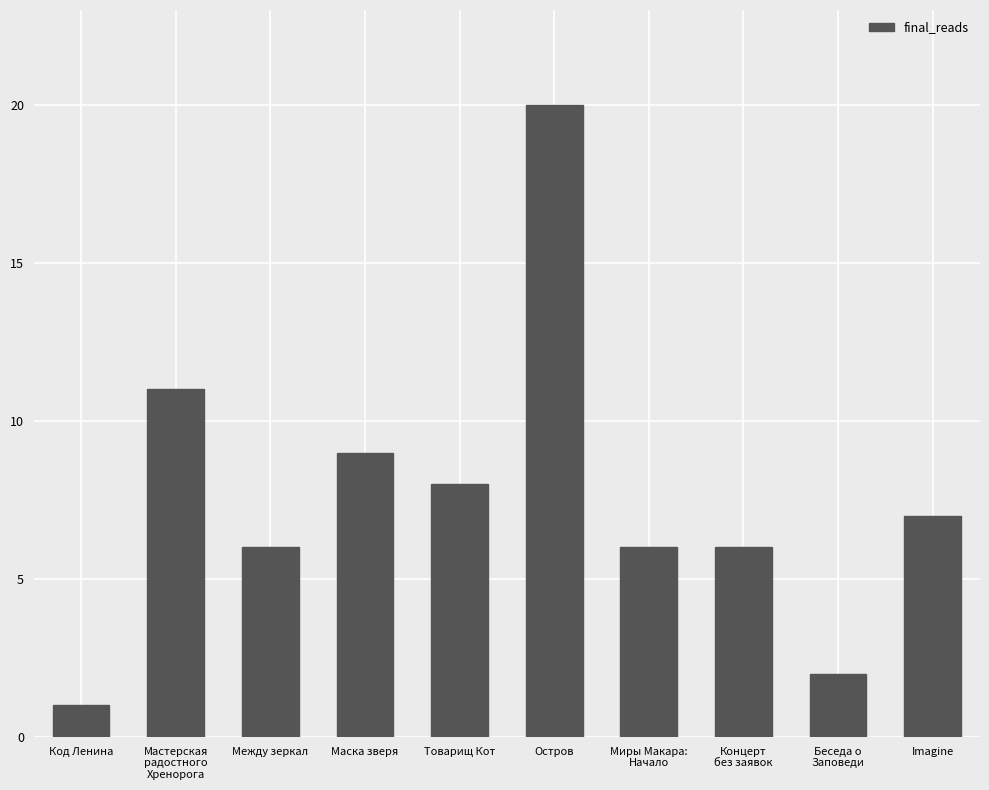

Reading left to right, transcribe all the data shown in this chart.

1	11	6	9	8	20	6	6	2	7